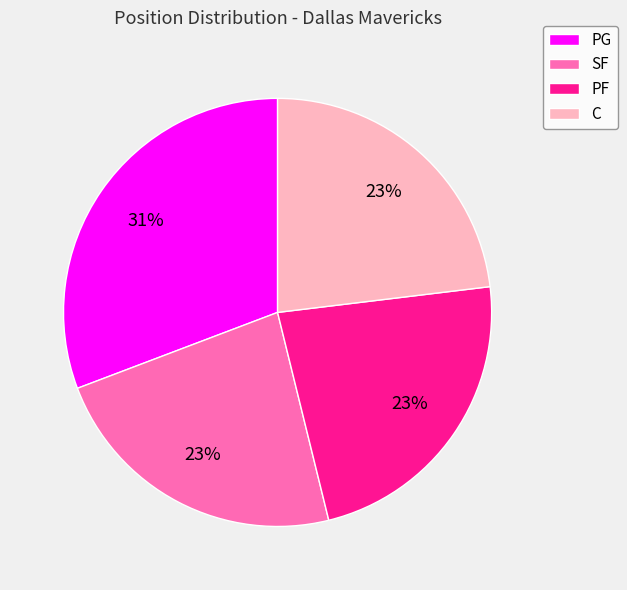

Is C the majority of the pie?

No